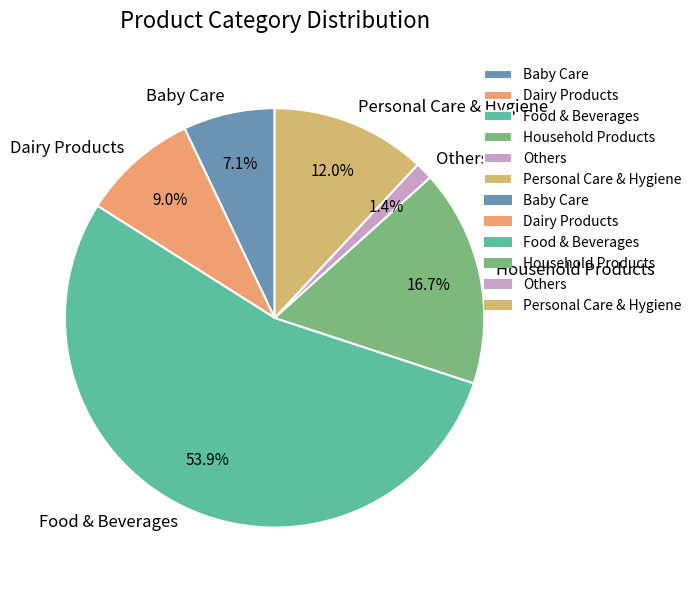

Which category accounts for the majority?

Food & Beverages